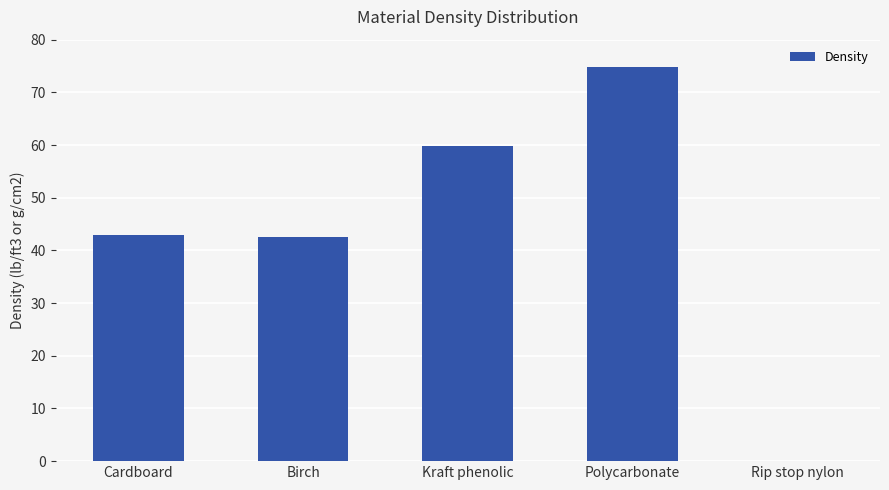

At which category does the chart reach its peak across all series?

Polycarbonate